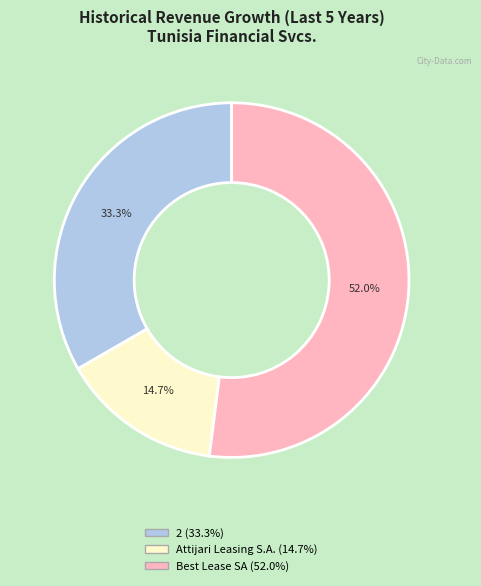

Count the number of slices in the pie.

3